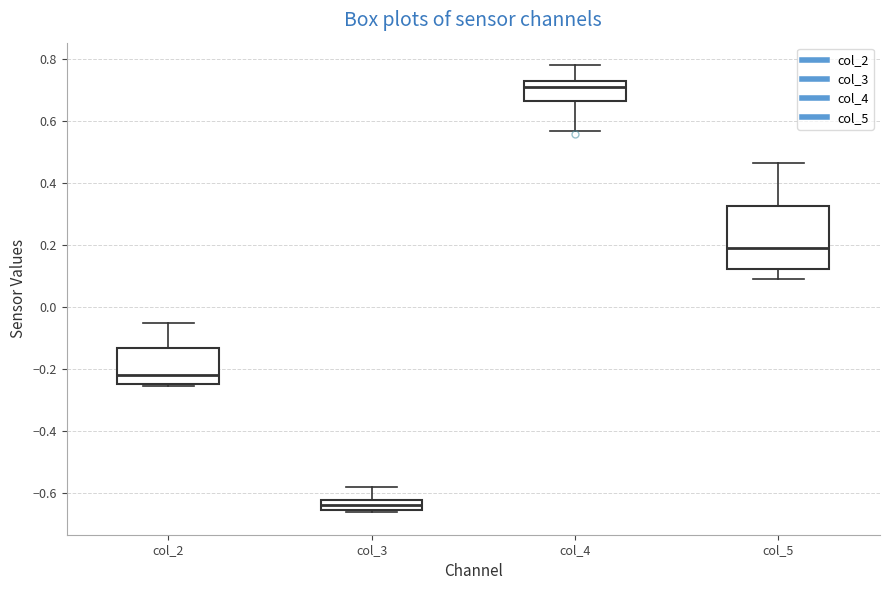

Reading left to right, transcribe this box plot: for each box, give where its median line is, the range the box spans, and where its two whiskers end, as read against the y-axis. The values are not printed on the chart, so give them approximately, as read against the axis.

col_2: median -0.22, box -0.24 to -0.14, whiskers -0.26 to -0.06
col_3: median -0.64, box -0.66 to -0.62, whiskers -0.66 (just below the box's lower edge) to -0.58
col_4: median 0.72, box 0.66 to 0.74, whiskers 0.56 to 0.78
col_5: median 0.18, box 0.12 to 0.32, whiskers 0.10 to 0.46